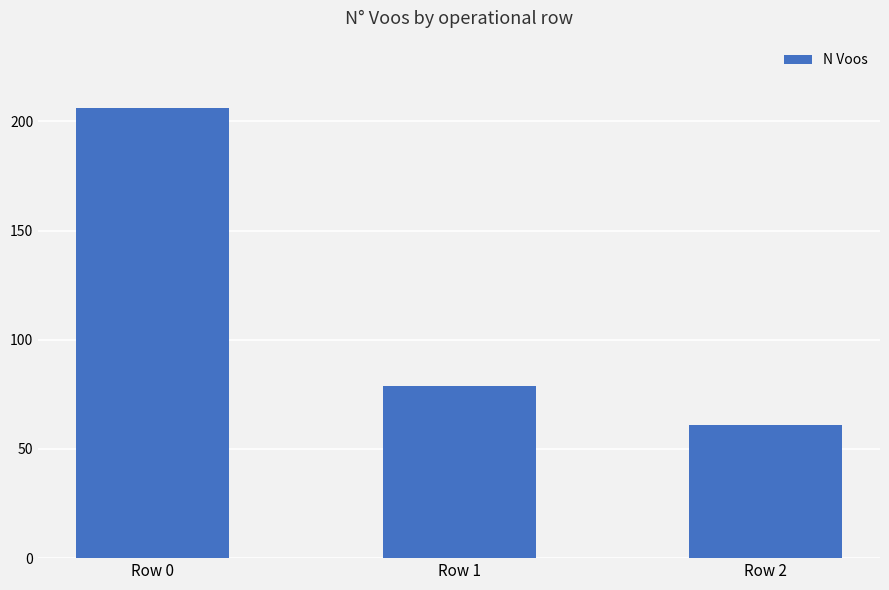

The chart shows a value of 61 at Row 2. True or false?

True